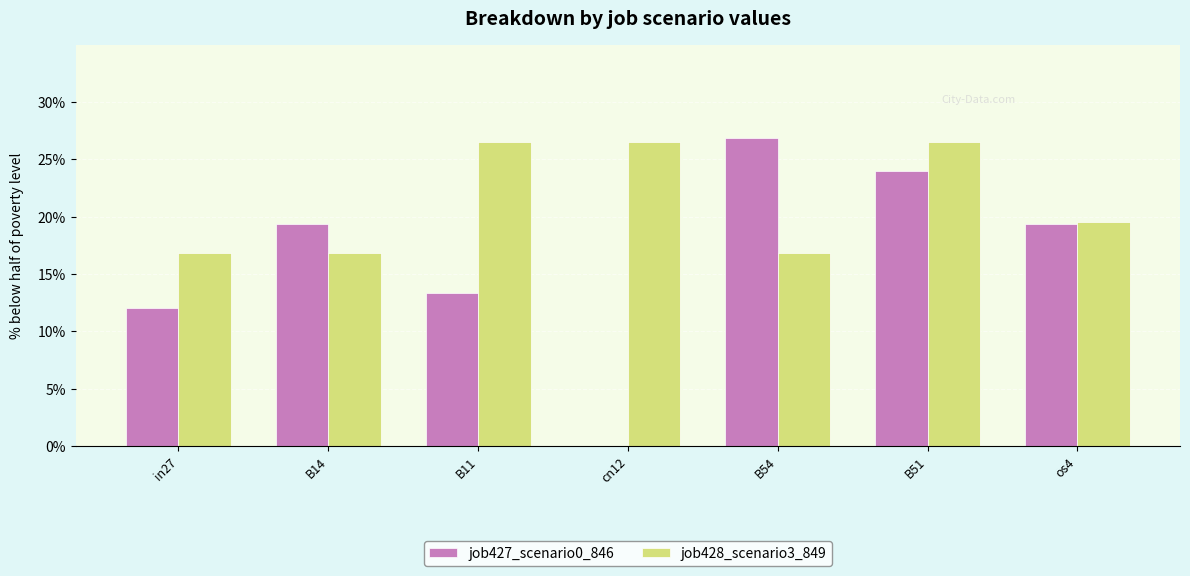

What are all the series names shown in the legend?

job427_scenario0_846, job428_scenario3_849